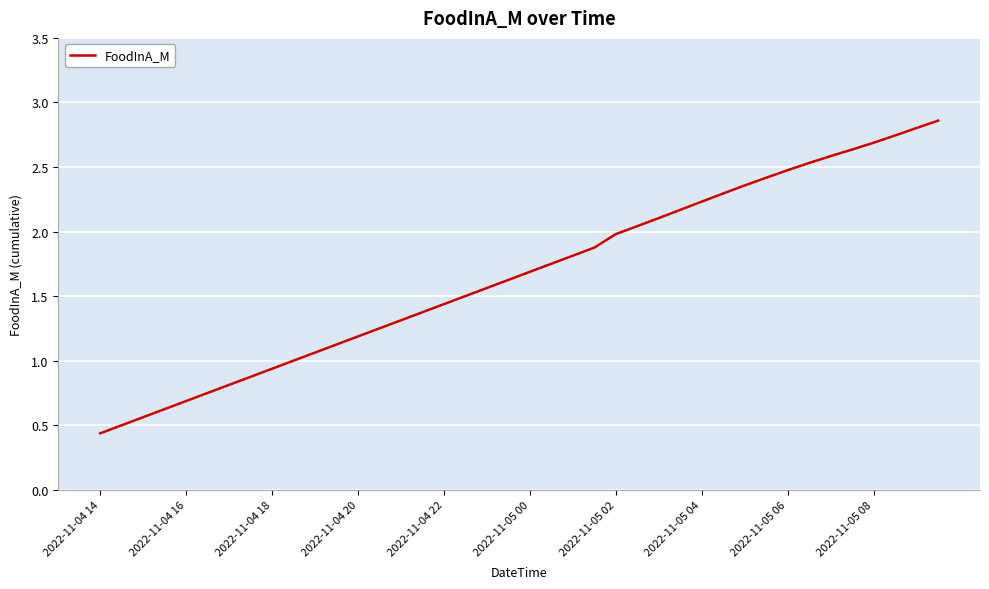

True or false: the data shows 0.7 at 2022-11-04 20.

False